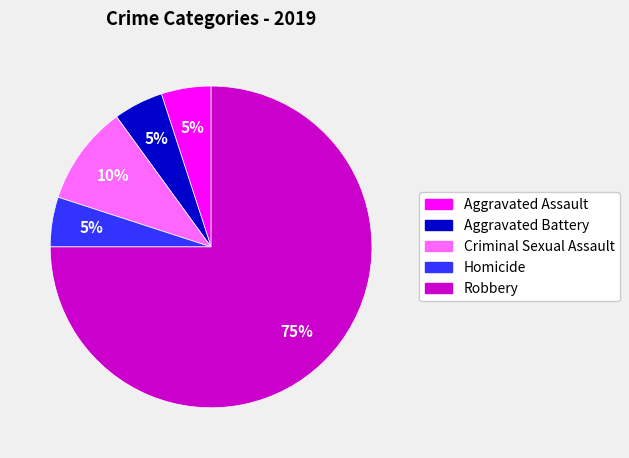

Is it true that Criminal Sexual Assault is 10% of the pie?

True